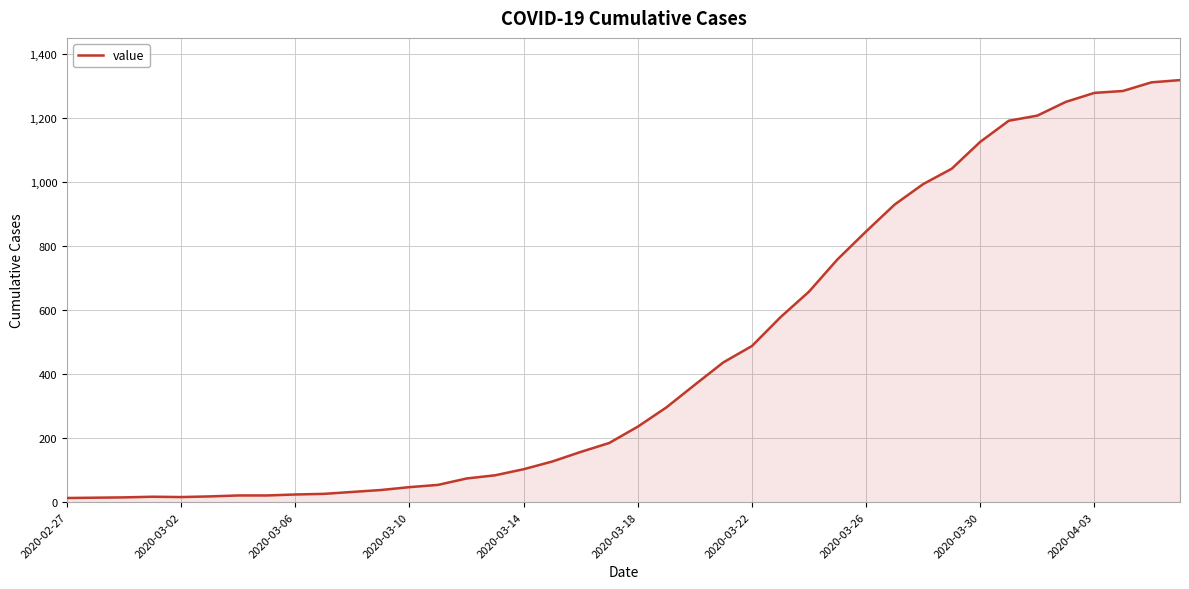

What is the greatest value displayed?

1319